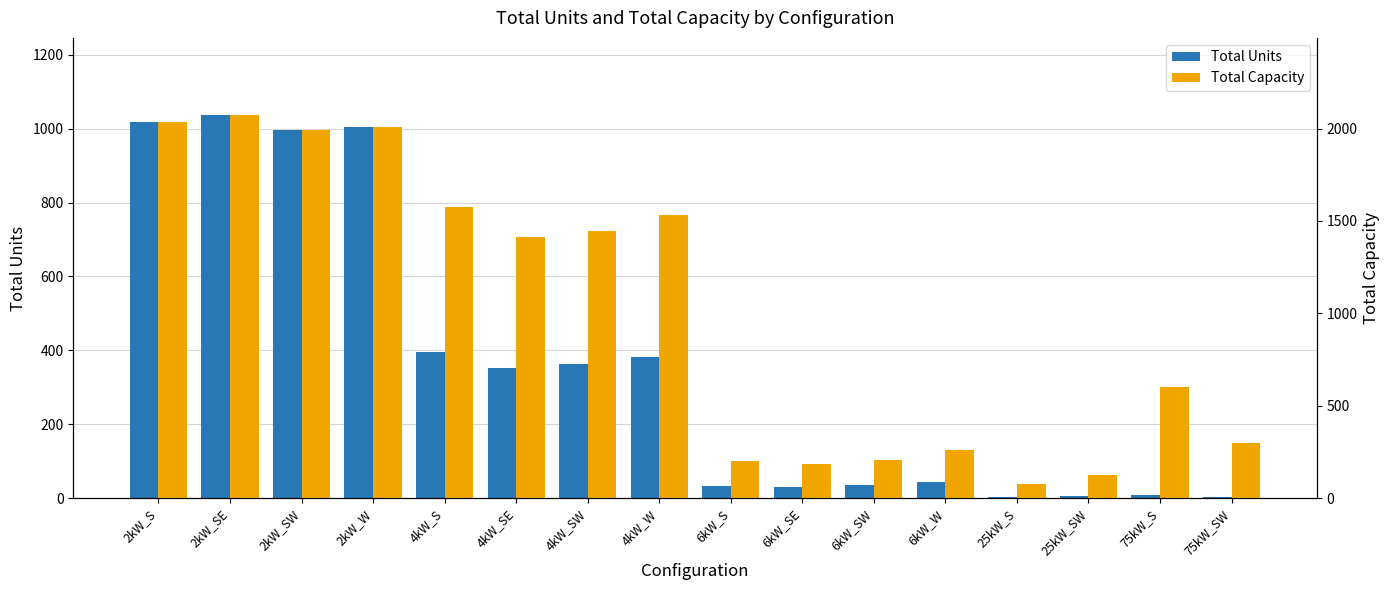

Which category has the highest value across all series?

2kW_SE